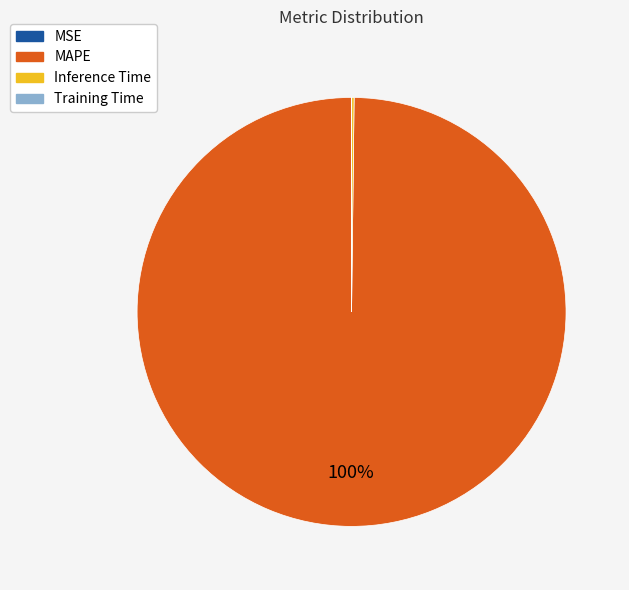

True or false: MAPE accounts for 100% of the total.

True